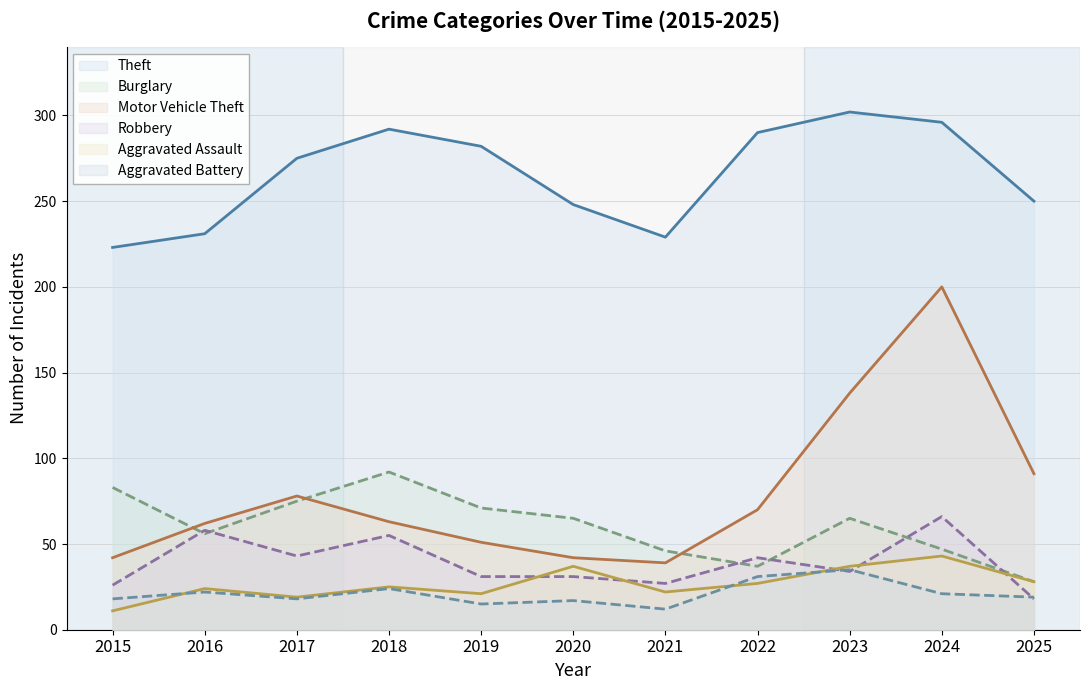

Reading left to right, extract all data points from this chart.

Theft: 223	231	275	292	282	248	229	290	302	296	250
Burglary: 83	56	75	92	71	65	46	37	65	47	28
Motor Vehicle Theft: 42	62	78	63	51	42	39	70	138	200	91
Robbery: 26	58	43	55	31	31	27	42	34	66	18
Aggravated Assault: 11	24	19	25	21	37	22	27	37	43	28
Aggravated Battery: 18	22	18	24	15	17	12	31	35	21	19